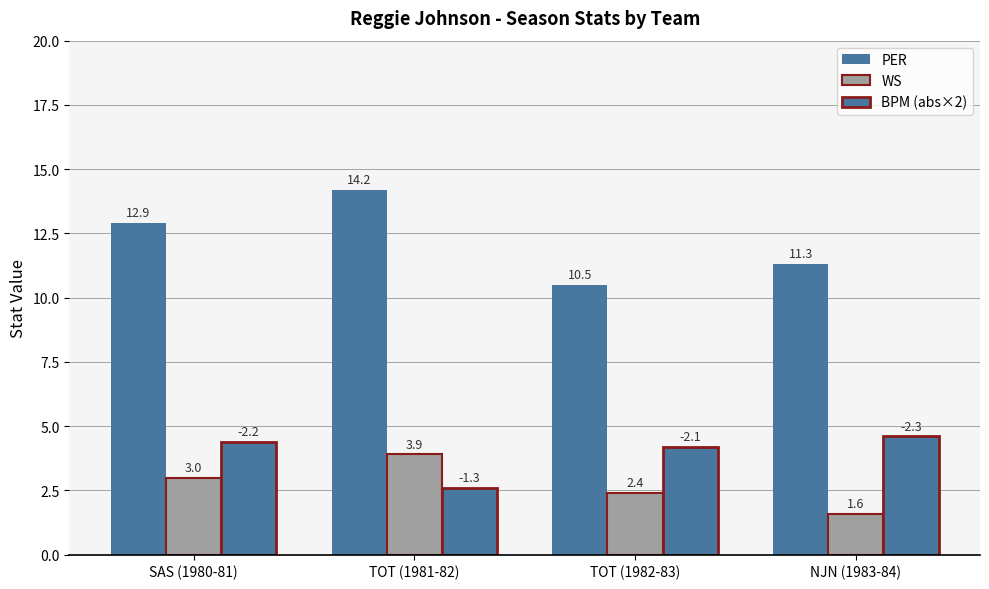

How many groups of bars are there?

4